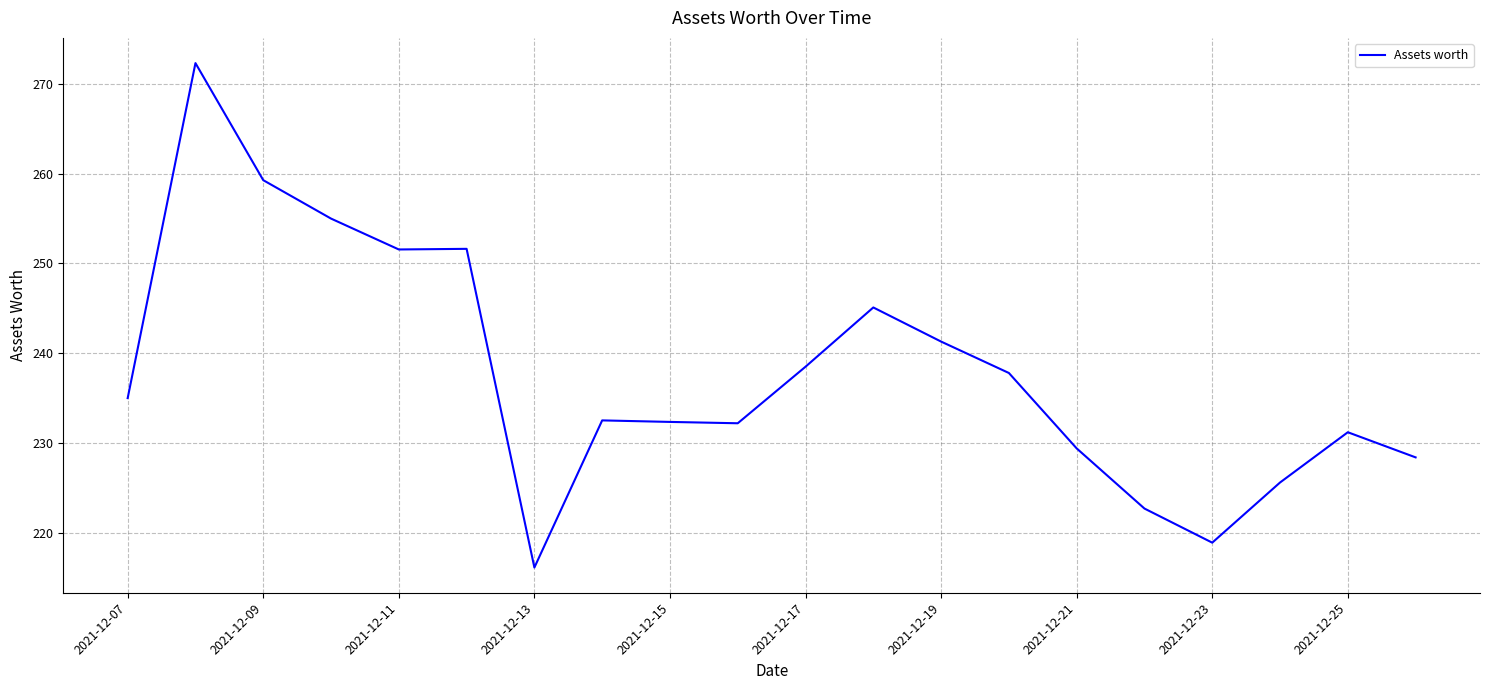

What is the greatest value displayed?

272.3